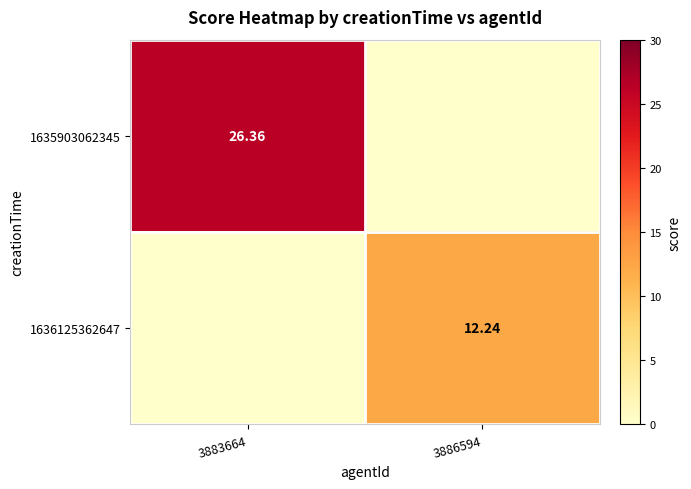

Is it true that 1635903062345 equals 0.0 at 3886594?

True